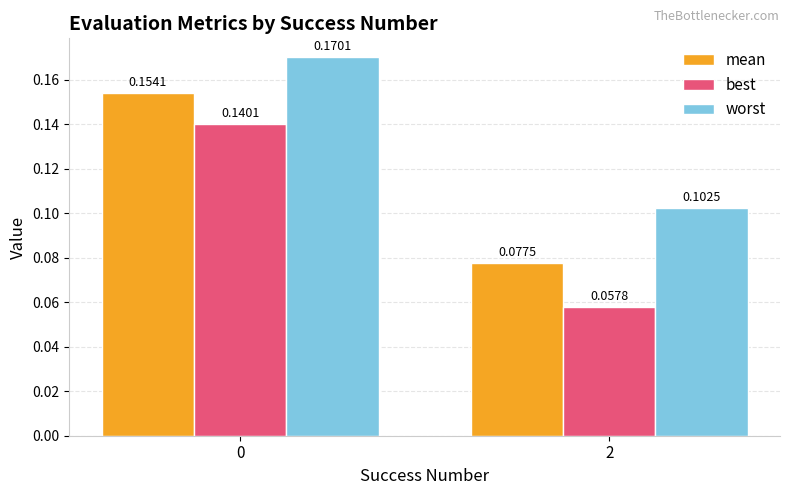

Rank the series by their average value, from lowest to highest.

best, mean, worst